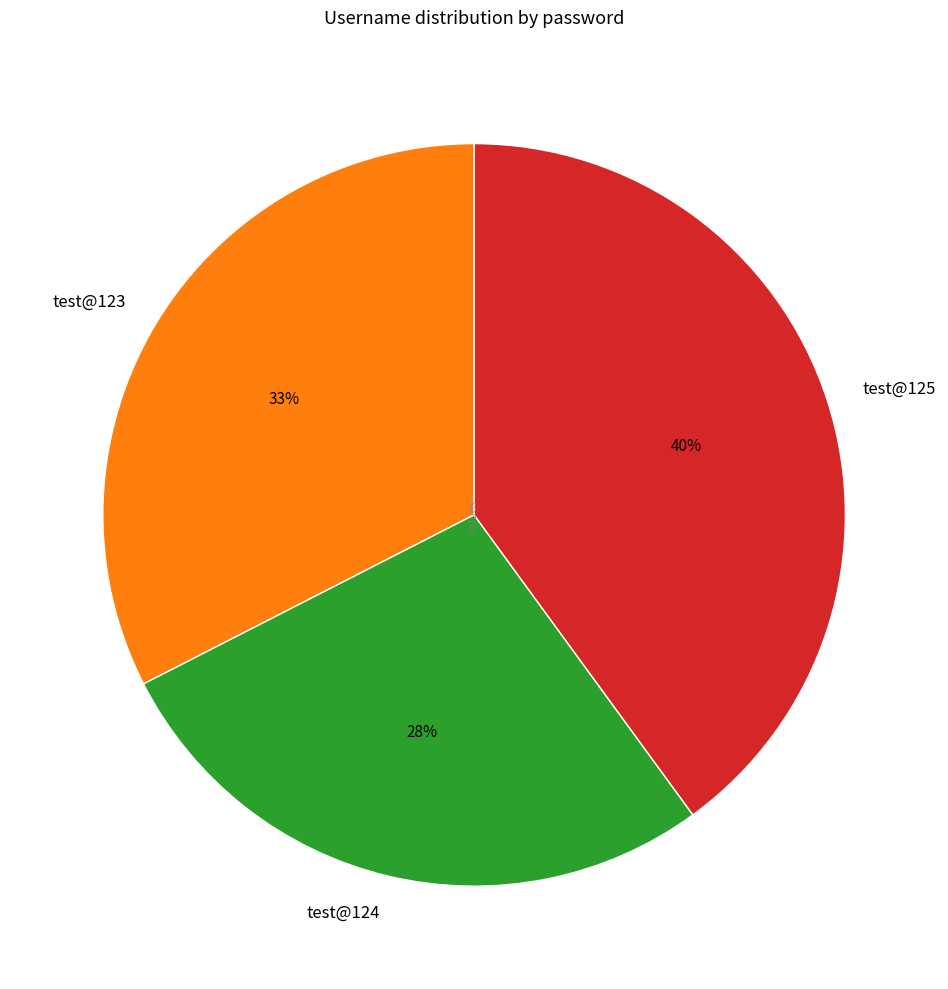

Which category has the biggest portion of the pie?

test@125